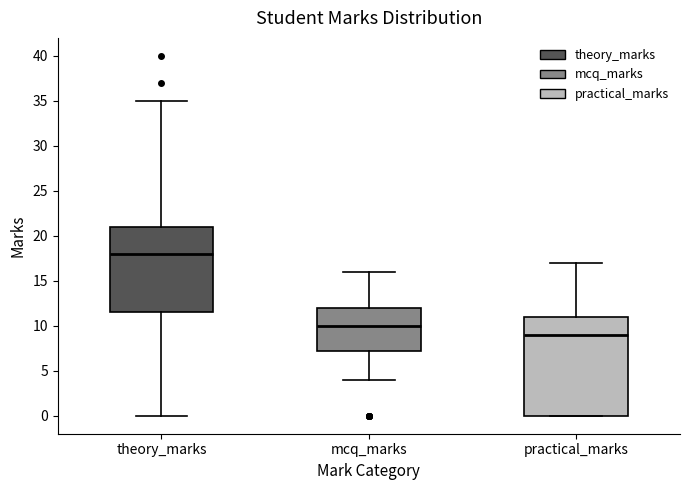

Which box is the tallest, from its lower edge to its upper edge?

practical_marks